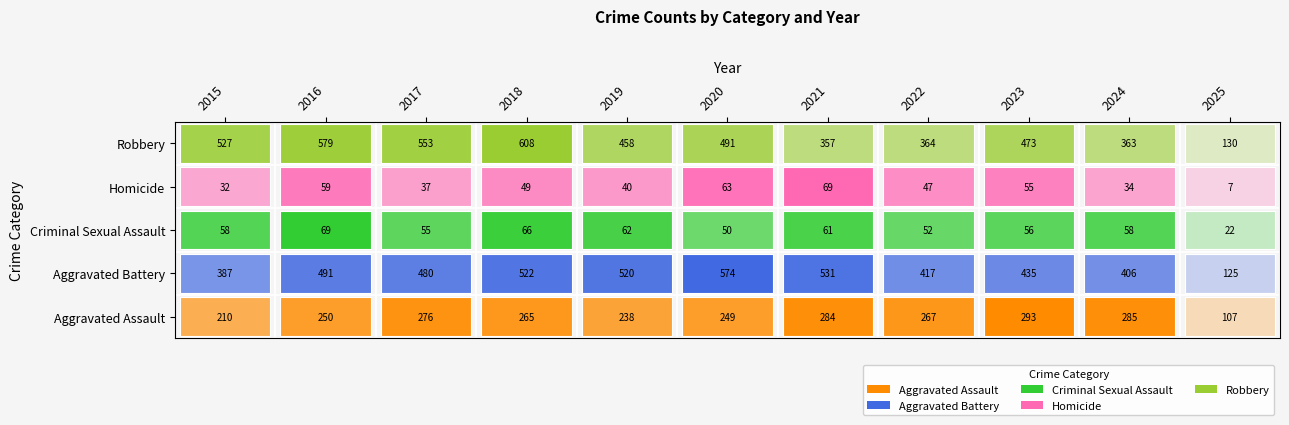

At 2018, list the series in order from largest to smallest.

Robbery, Aggravated Battery, Aggravated Assault, Criminal Sexual Assault, Homicide